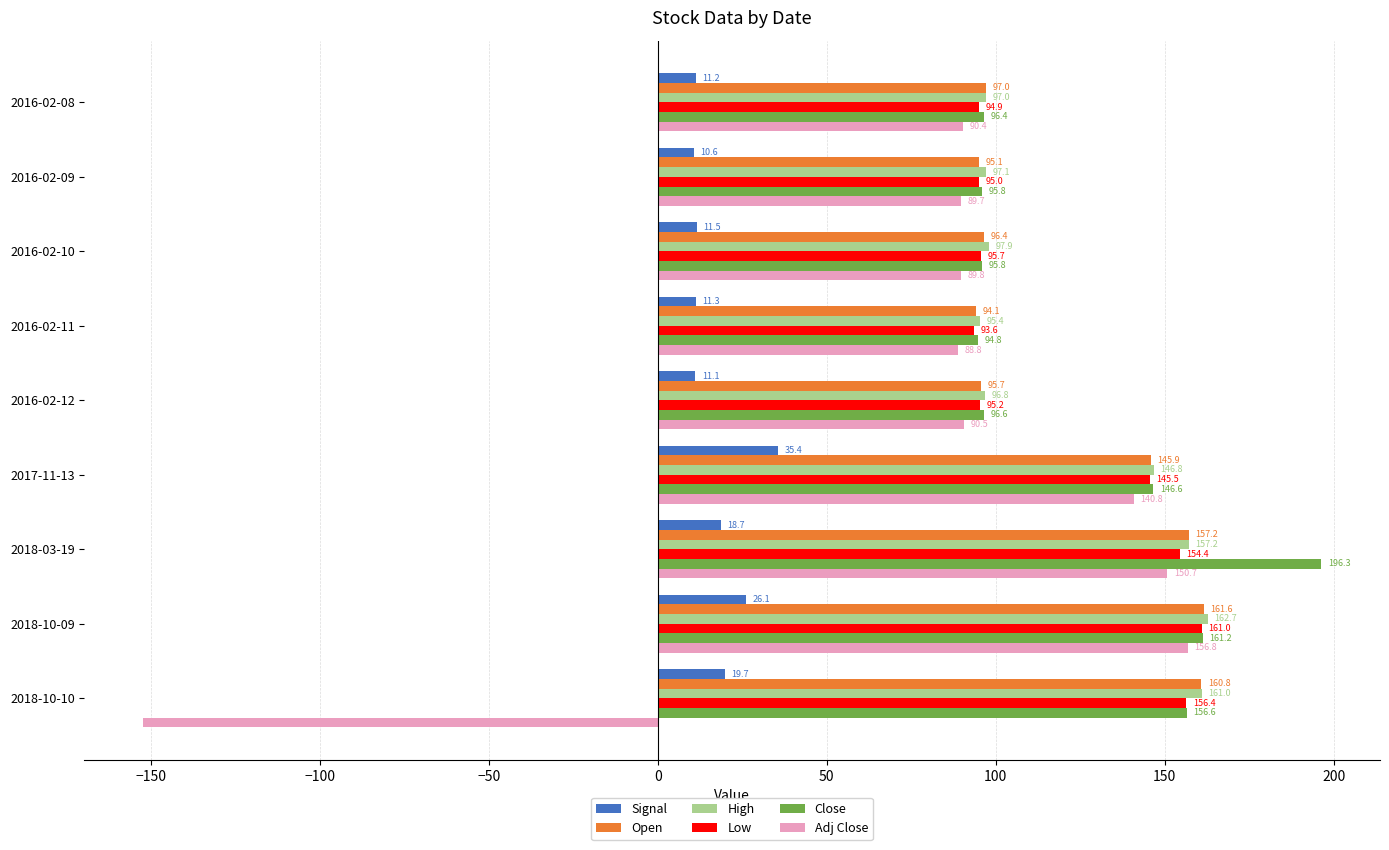

Which category has the highest value in the Signal series?

2017-11-13